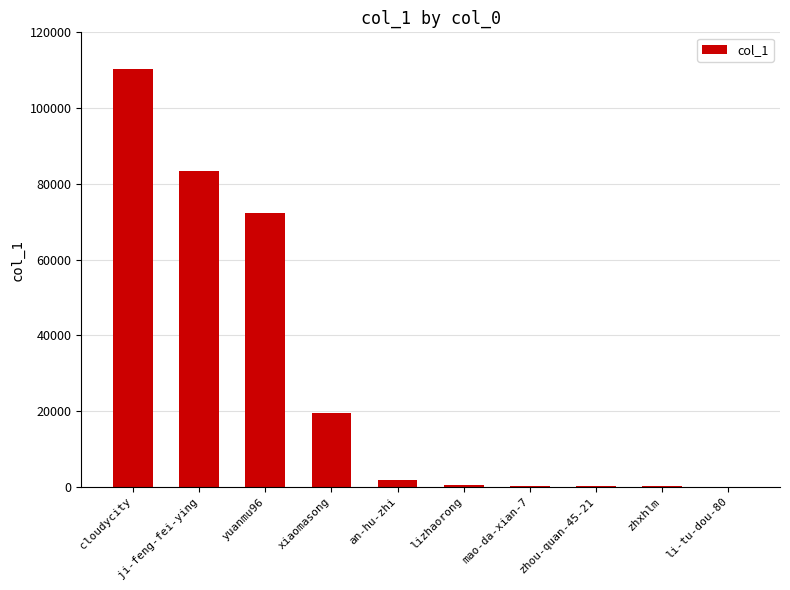

Between zhxhlm and xiaomasong, which is larger?

xiaomasong